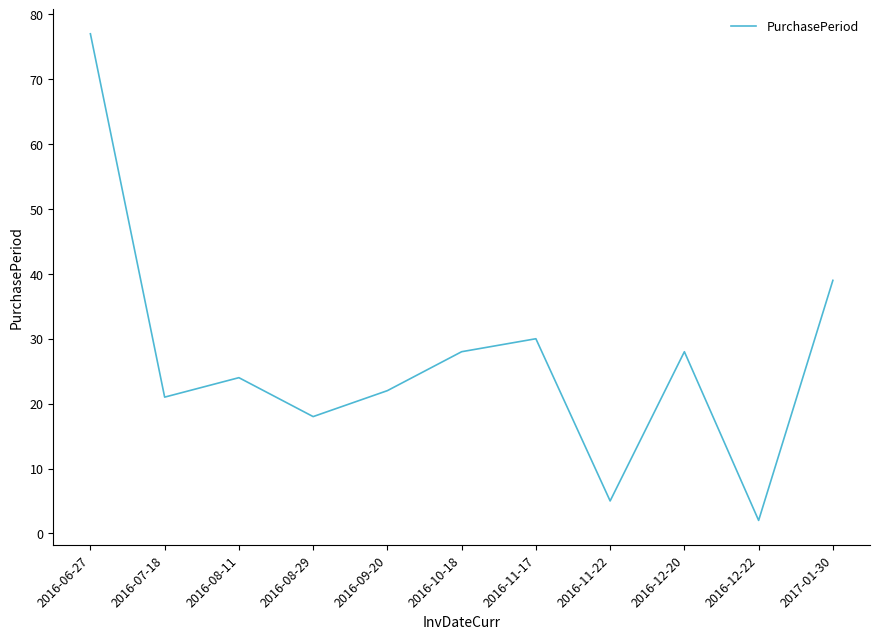

Reading left to right, transcribe all the data shown in this chart.

77	21	24	18	22	28	30	5	28	2	39